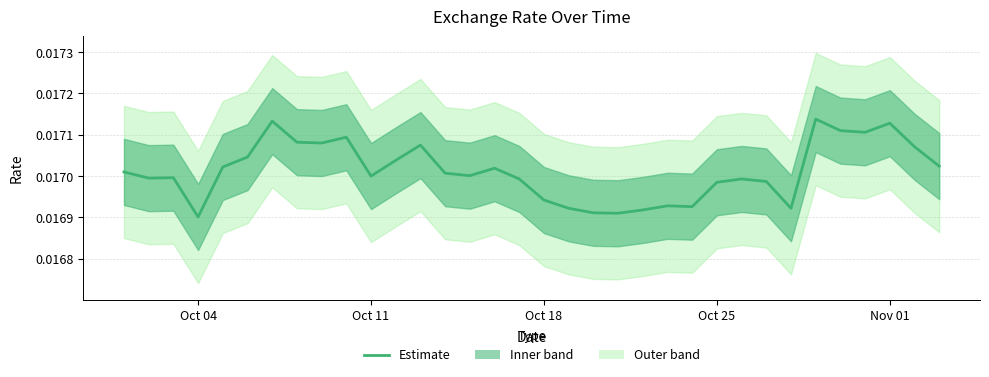

How many lines are shown in the chart?

1